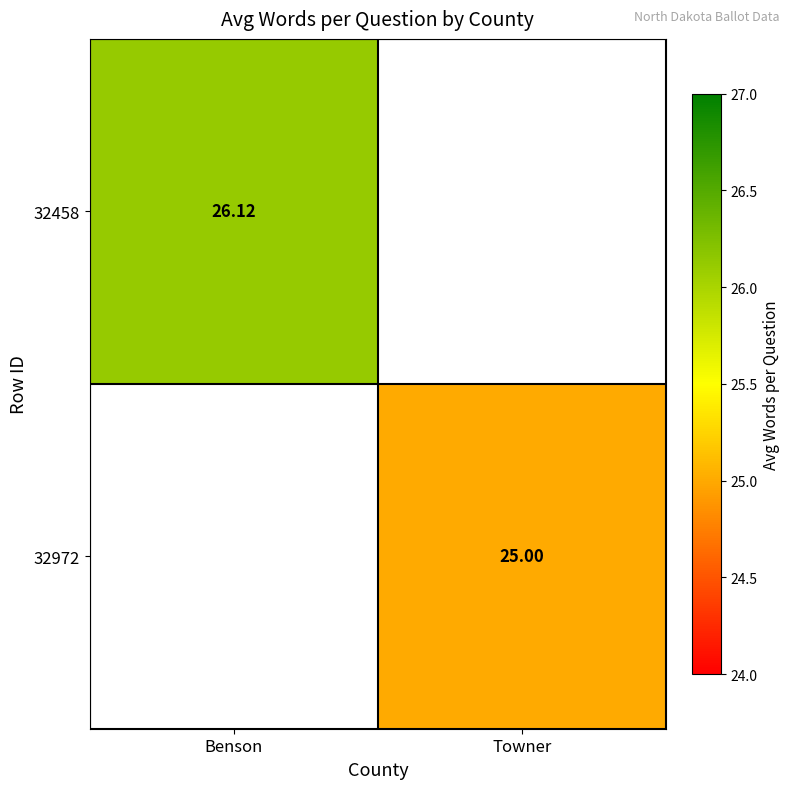

List the series in order of their overall mean, highest first.

32458, 32972